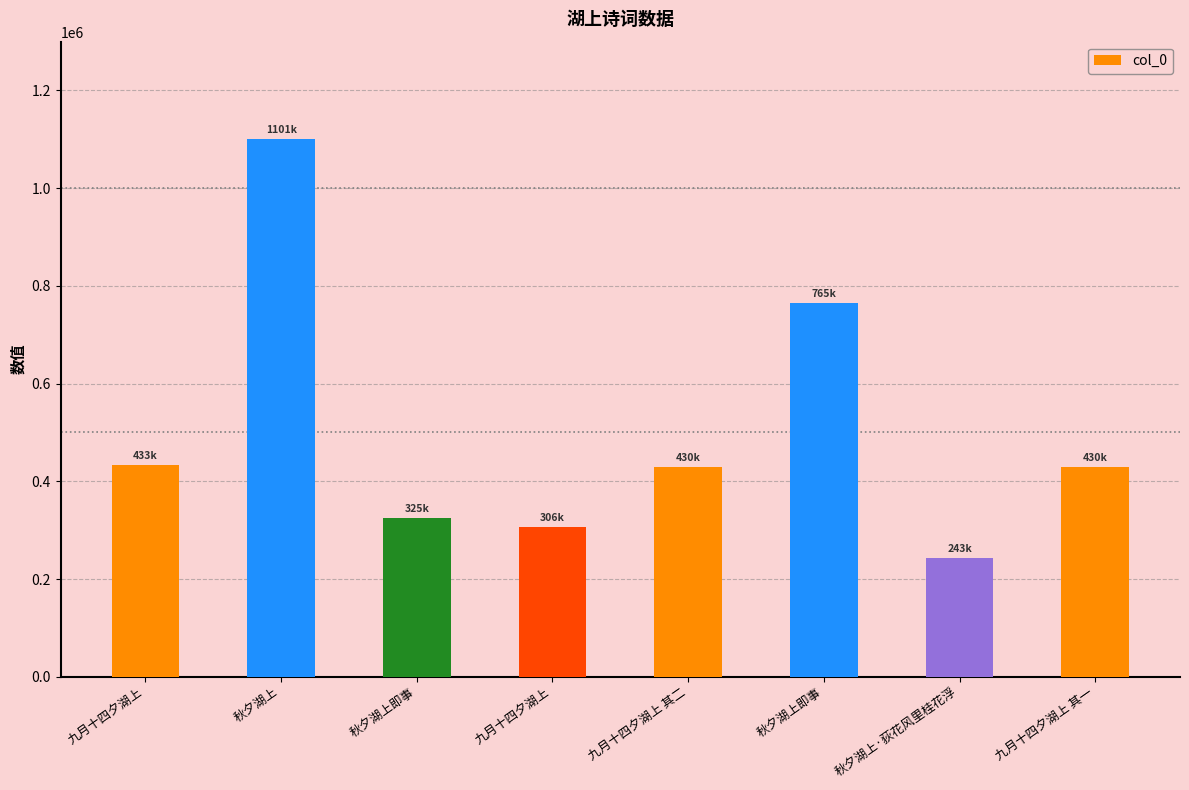

Are the bars horizontal?

No